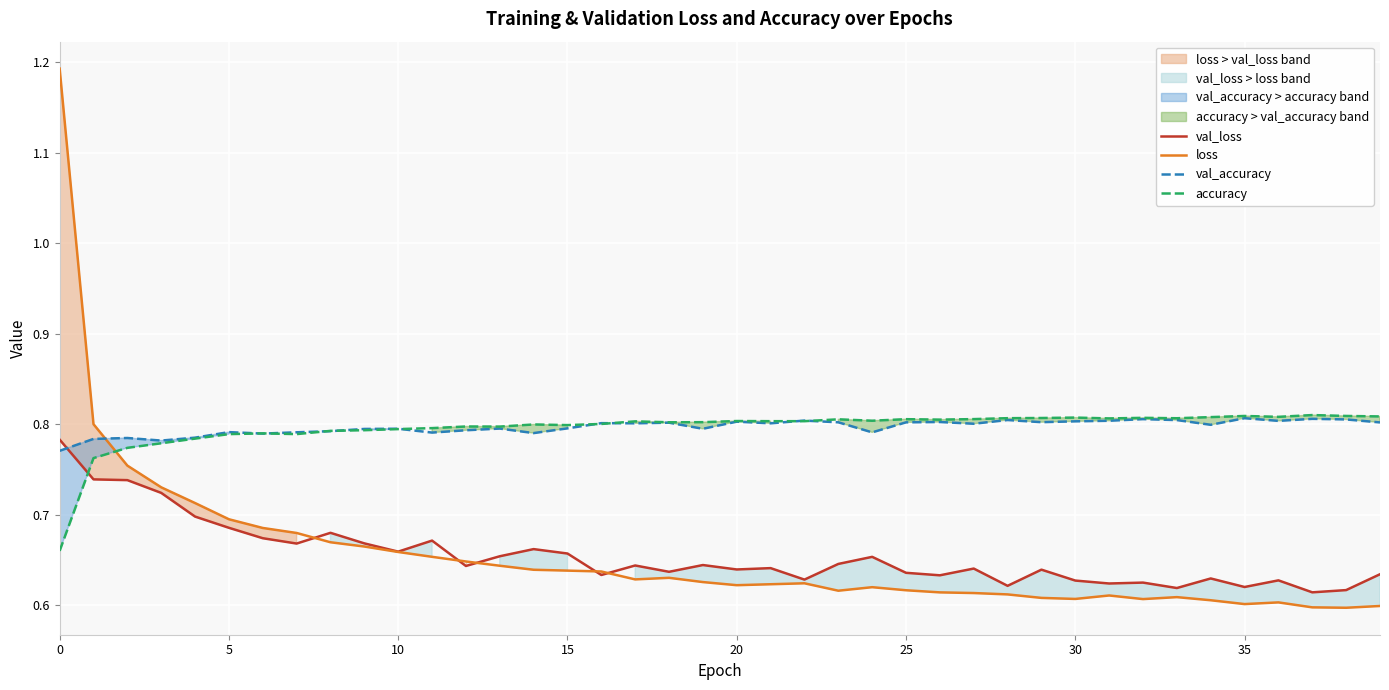

What are all the series names shown in the legend?

val_loss, loss, val_accuracy, accuracy